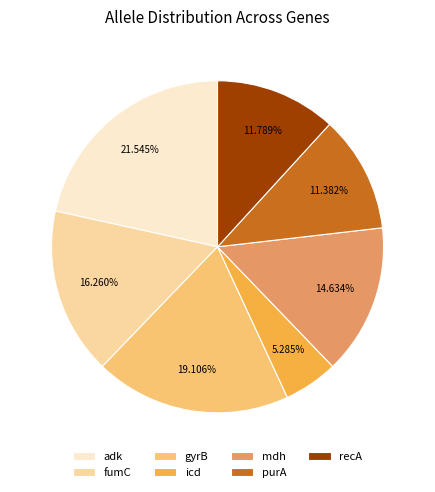

To the nearest percent, what is the average slice percentage?

14%